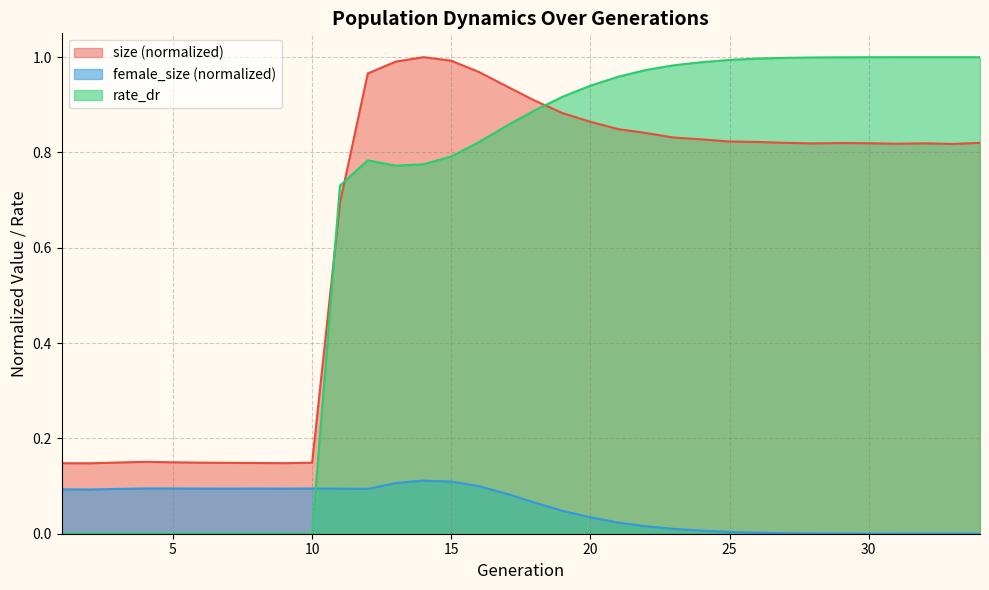

What is the value of the rate_dr point at the 31st from the left?

1.0